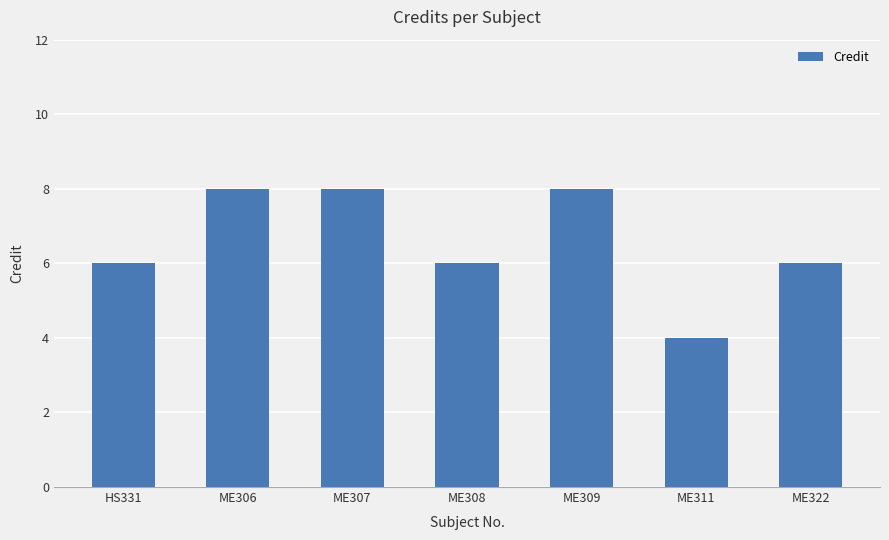

What is the average value?

7